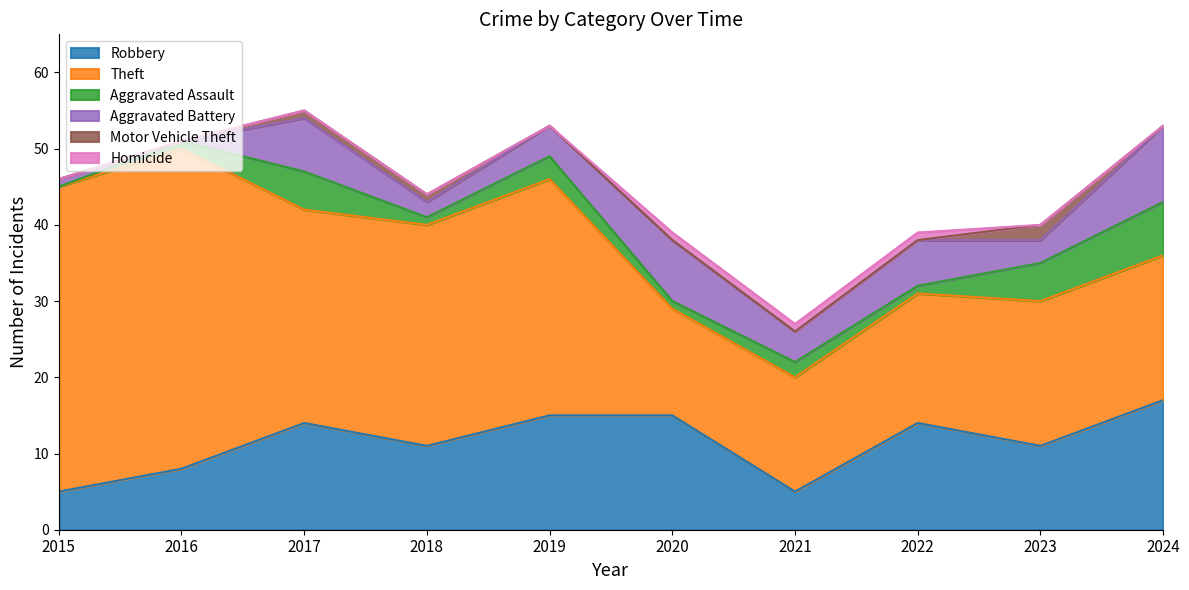

What is the spread (max minus min) of values at 2020?

15